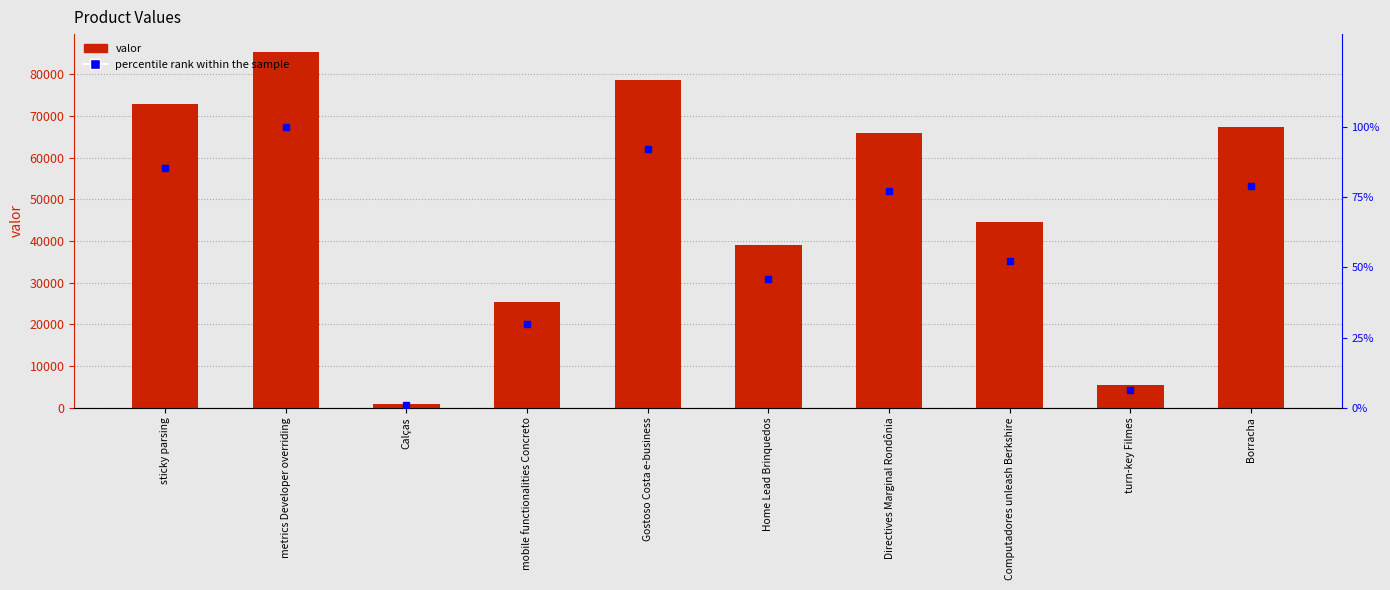

Reading right to left, what are all the values shown in this chart?

valor: Borracha=67379.0	turn-key Filmes=5468.0	Computadores unleash Berkshire=44658.0	Directives Marginal Rondônia=65905.0	Home Lead Brinquedos=38975.0	Gostoso Costa e-business=78538.0	mobile functionalities Concreto=25330.0	Calças=818.0	metrics Developer overriding=85325.0	sticky parsing=72807.0
percentile rank within the sample: Borracha=79.0	turn-key Filmes=6.4	Computadores unleash Berkshire=52.3	Directives Marginal Rondônia=77.2	Home Lead Brinquedos=45.7	Gostoso Costa e-business=92.0	mobile functionalities Concreto=29.7	Calças=1.0	metrics Developer overriding=100.0	sticky parsing=85.3